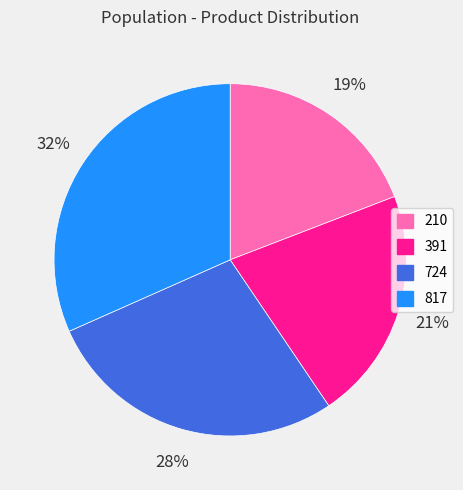

How many segments does this pie chart have?

4